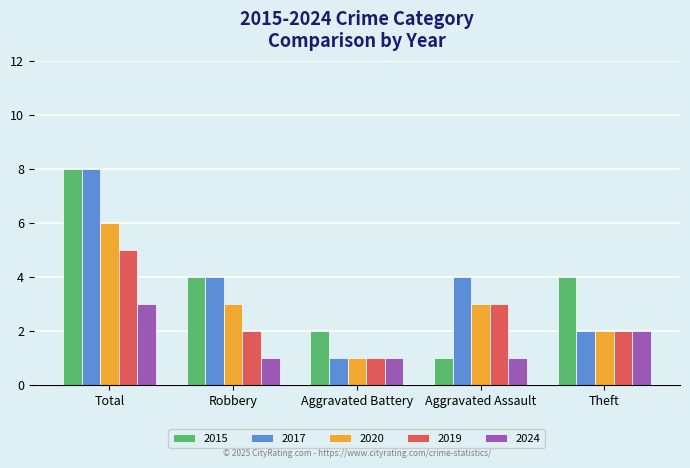

True or false: 2024 has a value of 1 at Aggravated Assault.

True